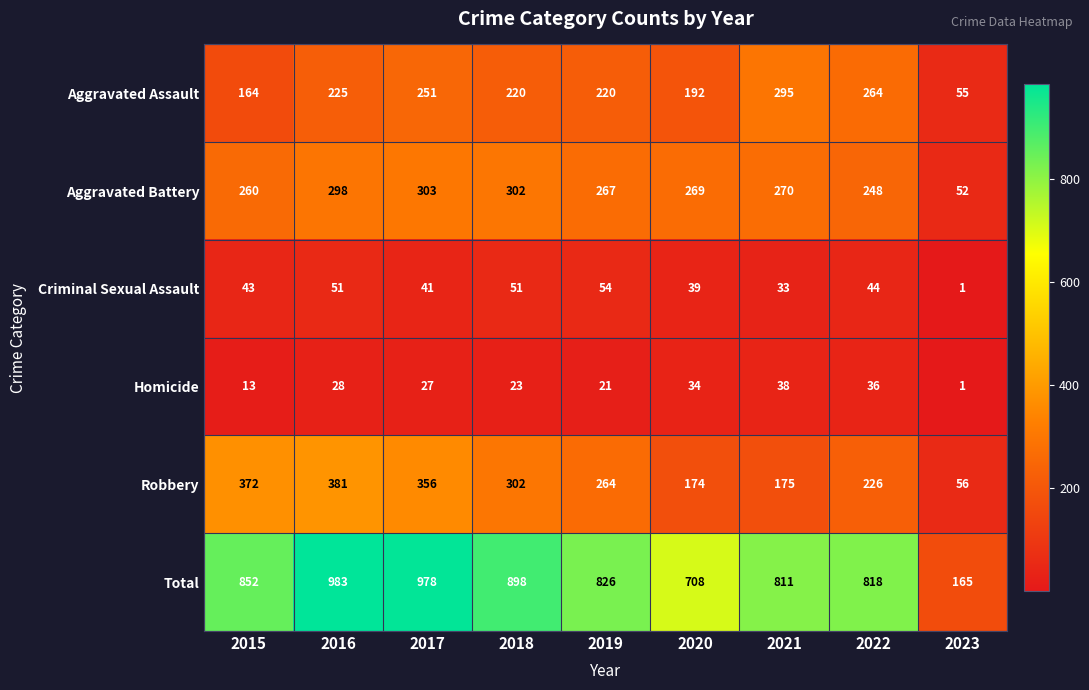

How many distinct data groups are displayed?

6